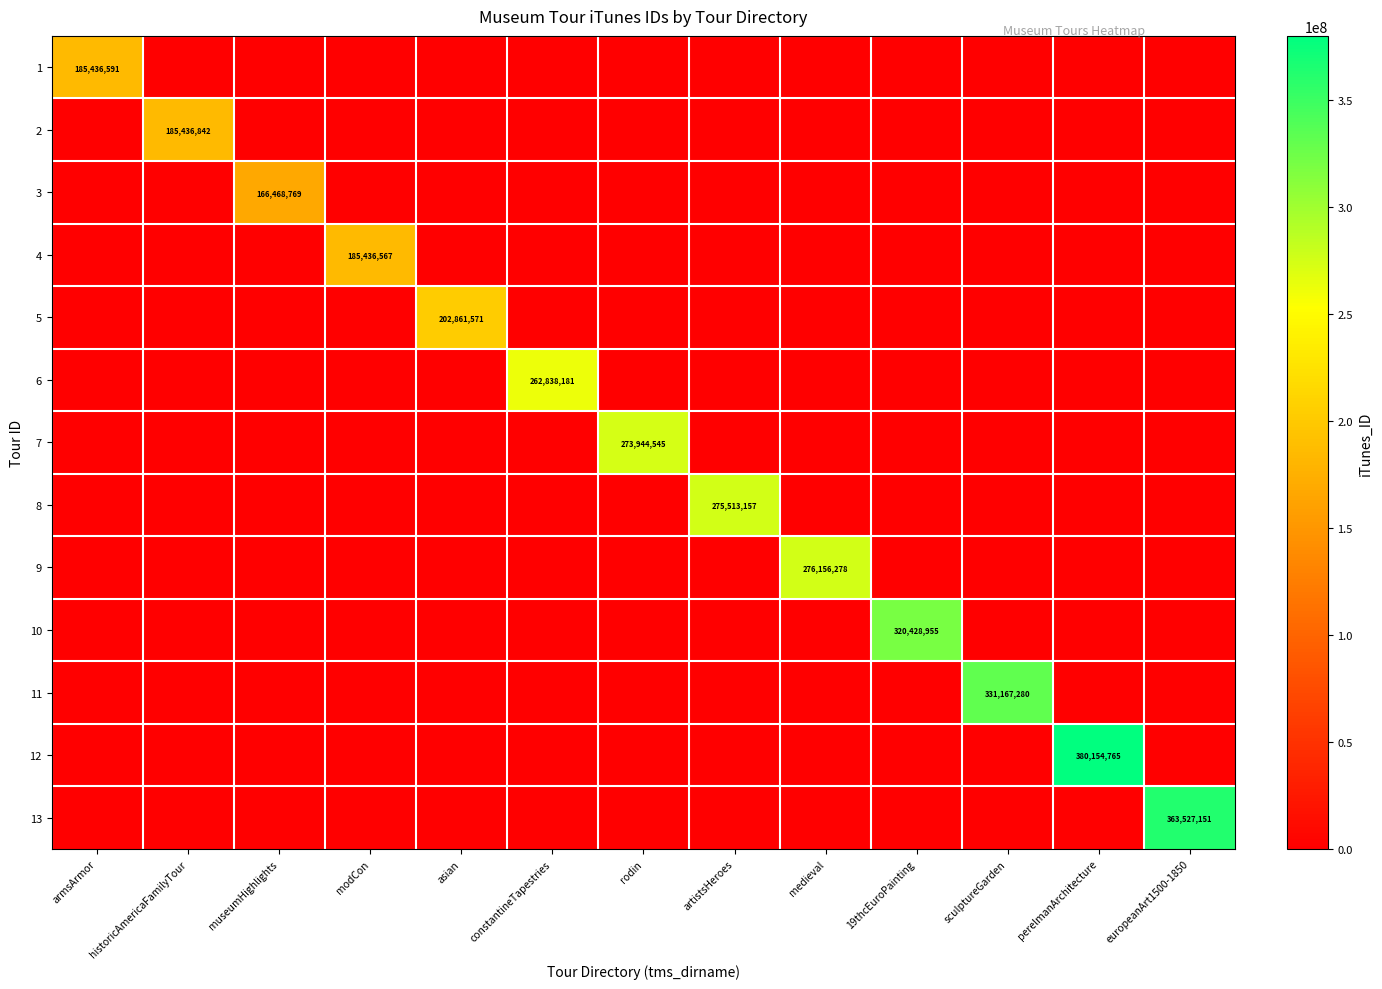

At which category is the sum across all series the highest?

perelmanArchitecture